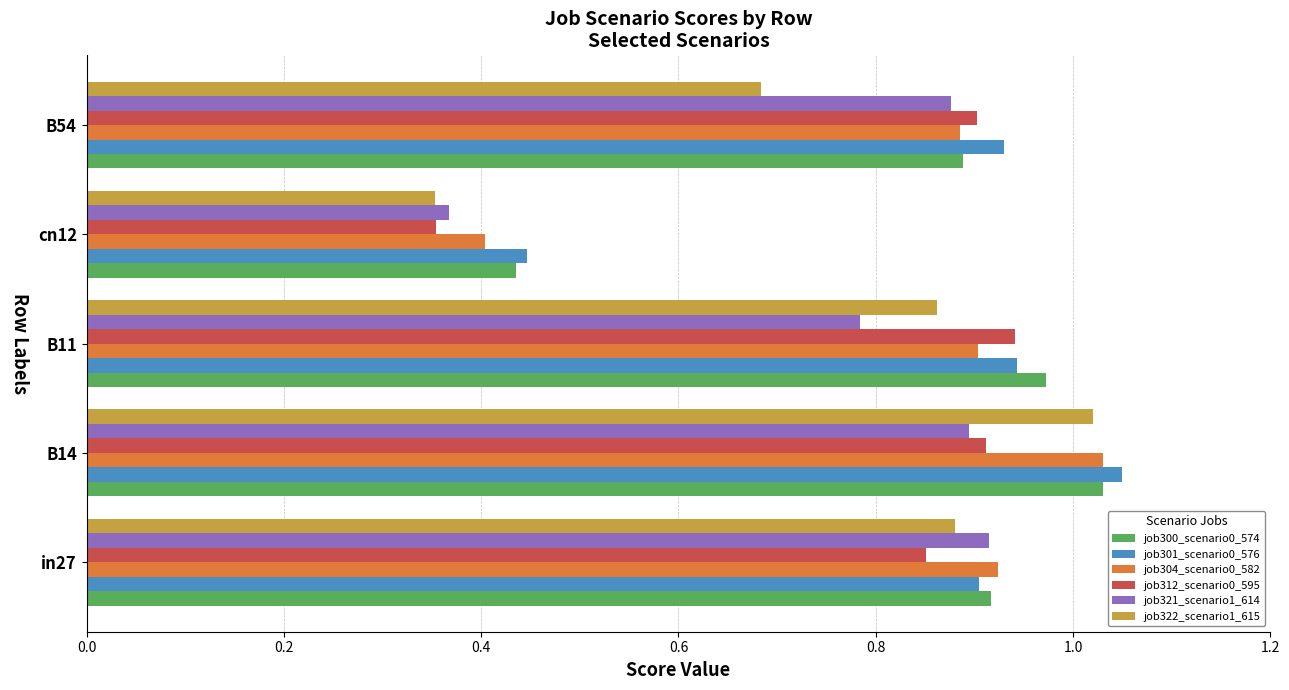

Where is job301_scenario0_576 nearest to the value 0?

cn12